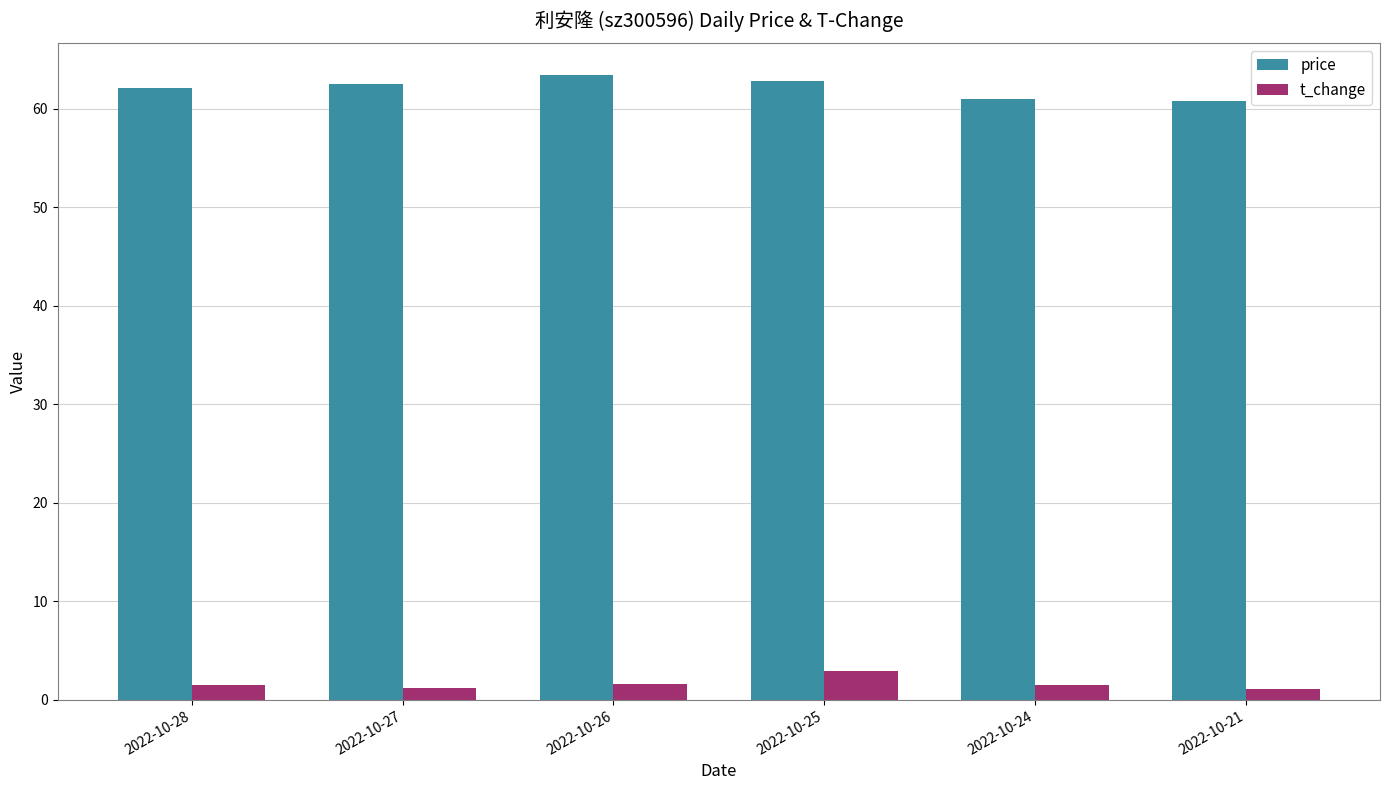

Rank the series by their average value, from highest to lowest.

price, t_change